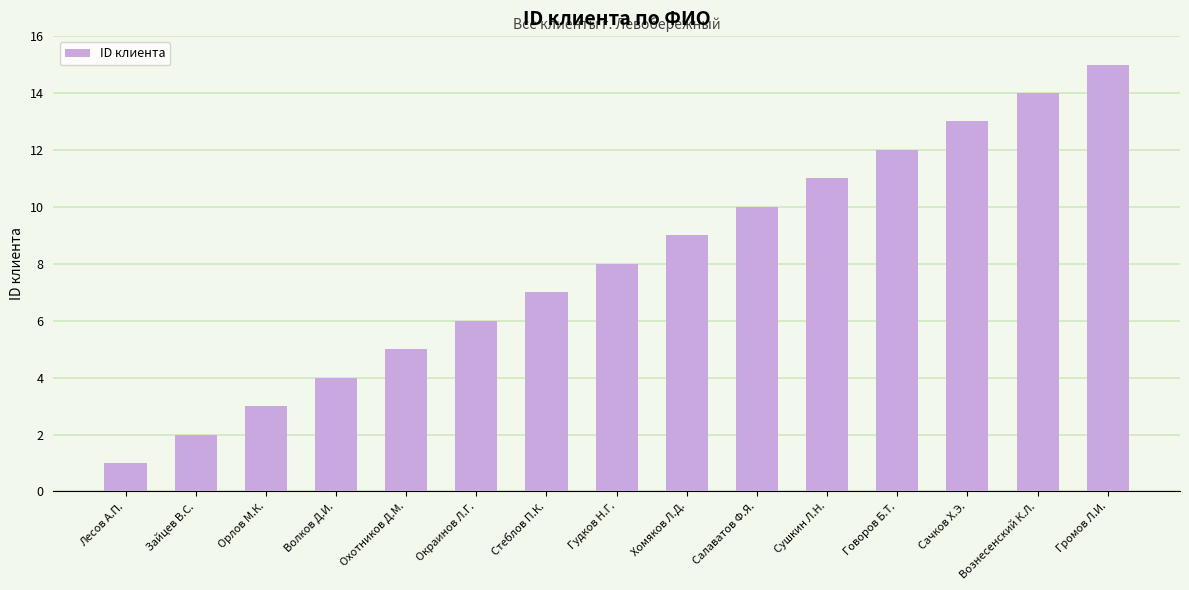

List the labels in order of value, smallest first.

Лесов А.П., Зайцев В.С., Орлов М.К., Волков Д.И., Охотников Д.М., Окраинов Л.Г., Стеблов П.К., Гудков Н.Г., Хомяков Л.Д., Салаватов Ф.Я., Сушкин Л.Н., Говоров Б.Т., Сачков Х.Э., Вознесенский К.Л., Громов Л.И.